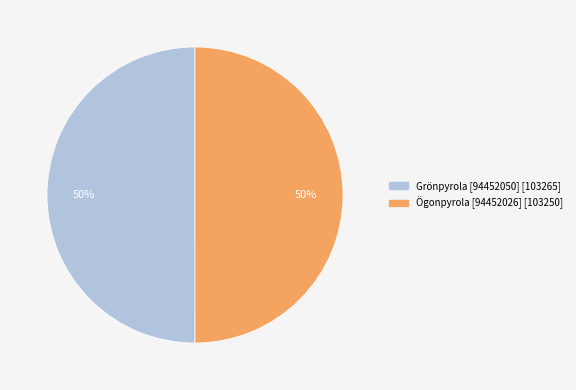

What is the ratio of the value at Grönpyrola [94452050] to the value at Ögonpyrola [94452026]?

1.0